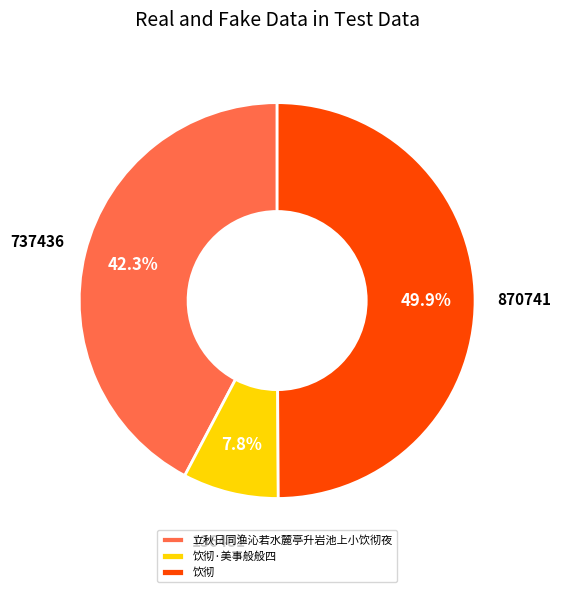

How many slices are in this pie chart?

3